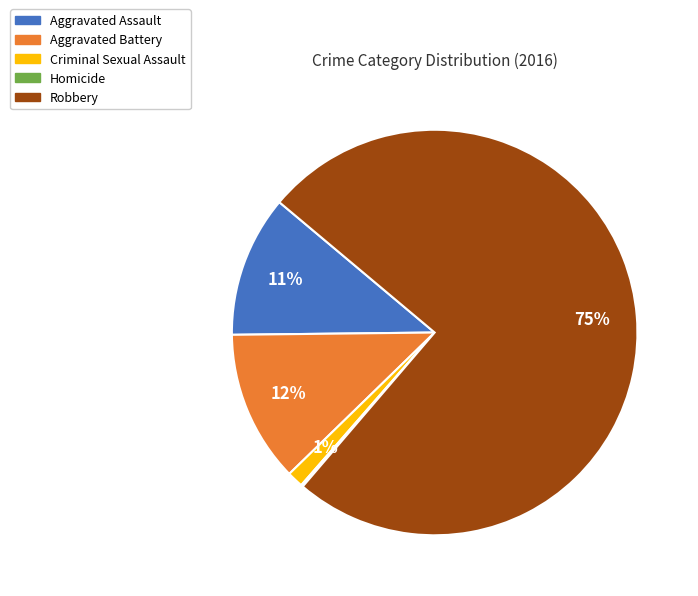

Is there a majority slice in this chart?

Yes